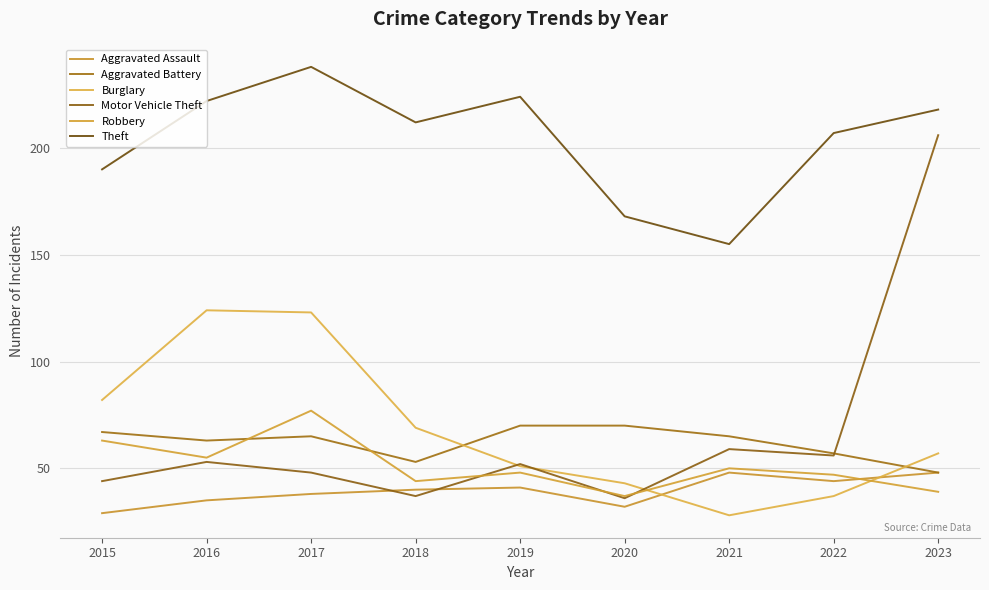

The Aggravated Battery series shows 65 at 2021. True or false?

True